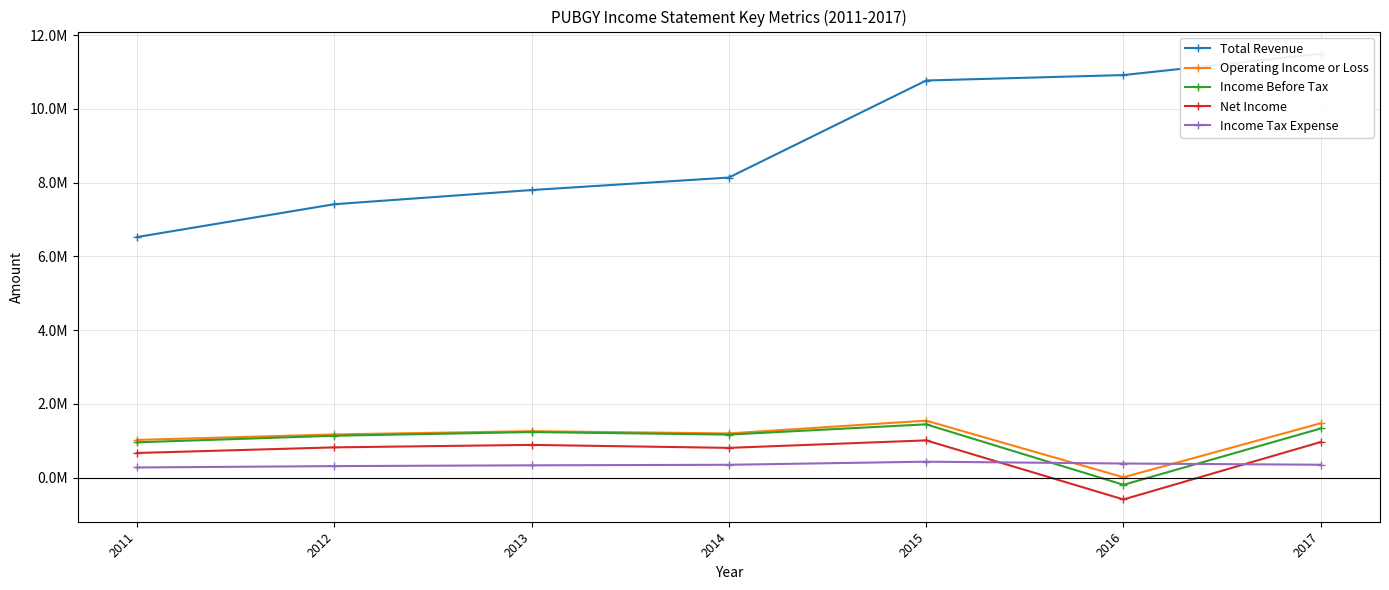

True or false: Income Before Tax and Income Tax Expense intersect in this chart.

True